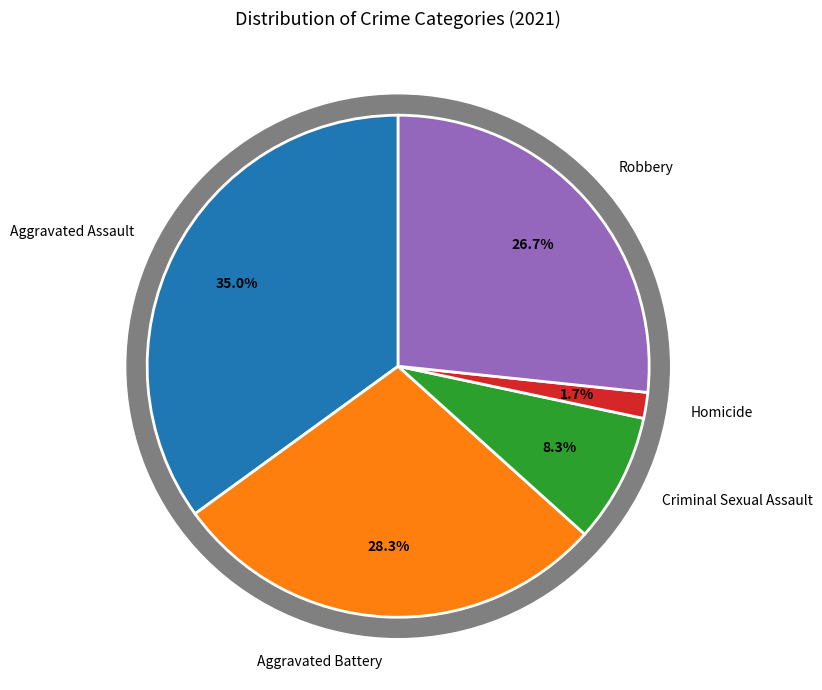

To the nearest percent, what portion does Criminal Sexual Assault represent?

8%